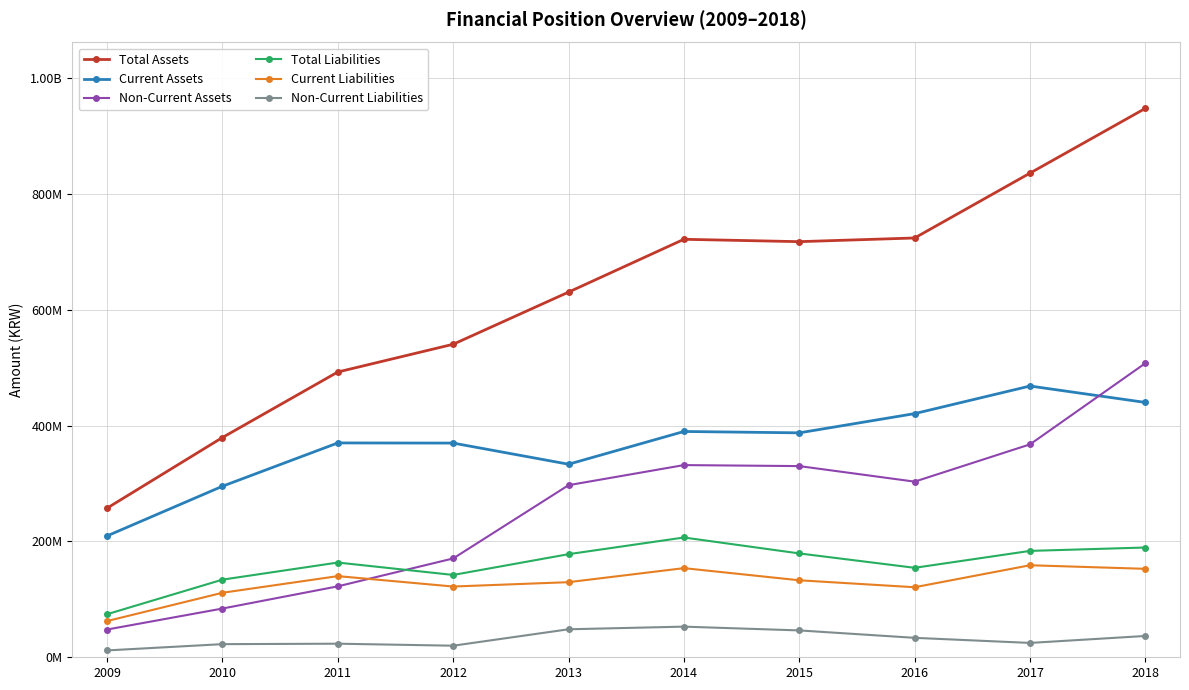

Which series has the widest spread of values?

Total Assets